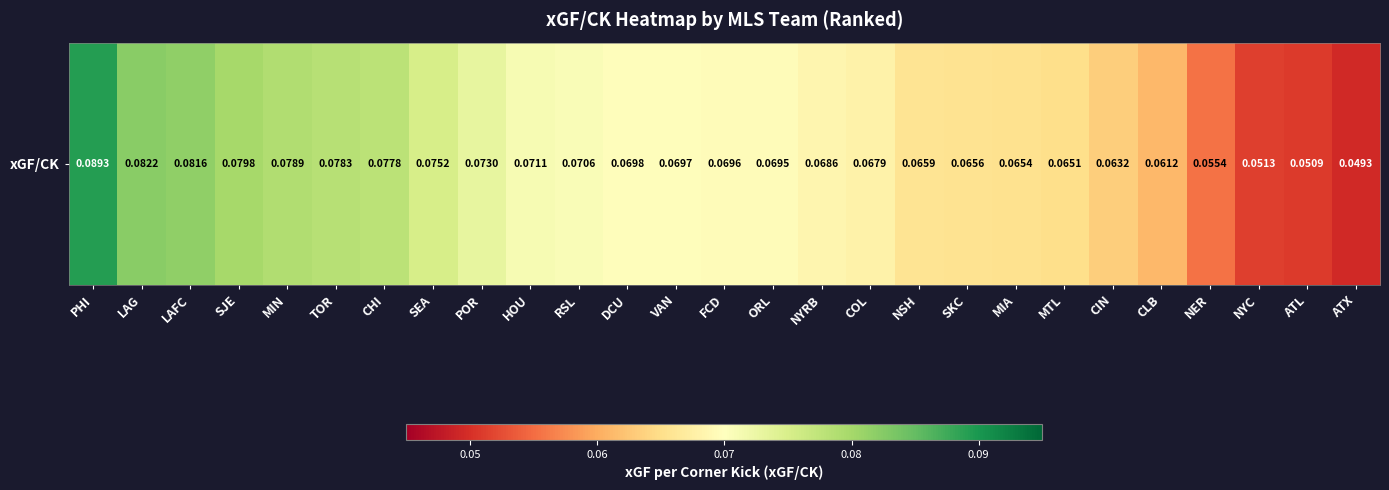

Reading left to right, extract all data points from this chart.

PHI=0.1	LAG=0.1	LAFC=0.1	SJE=0.1	MIN=0.1	TOR=0.1	CHI=0.1	SEA=0.1	POR=0.1	HOU=0.1	RSL=0.1	DCU=0.1	VAN=0.1	FCD=0.1	ORL=0.1	NYRB=0.1	COL=0.1	NSH=0.1	SKC=0.1	MIA=0.1	MTL=0.1	CIN=0.1	CLB=0.1	NER=0.1	NYC=0.1	ATL=0.1	ATX=0.0